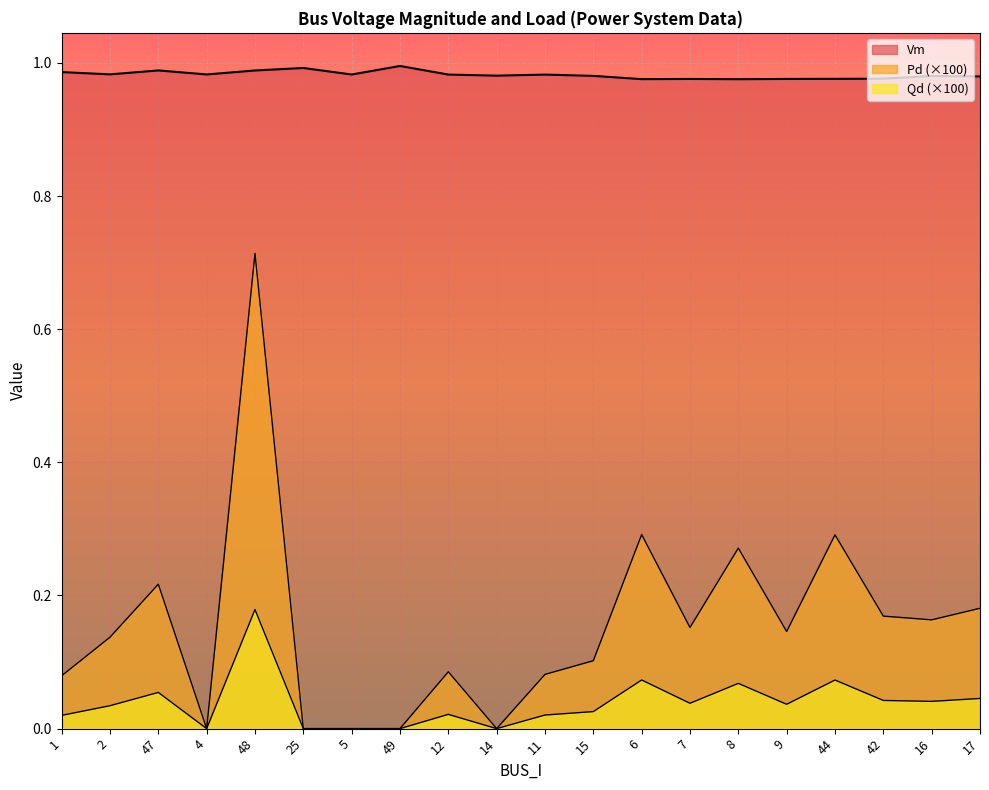

How many lines are shown in the chart?

3